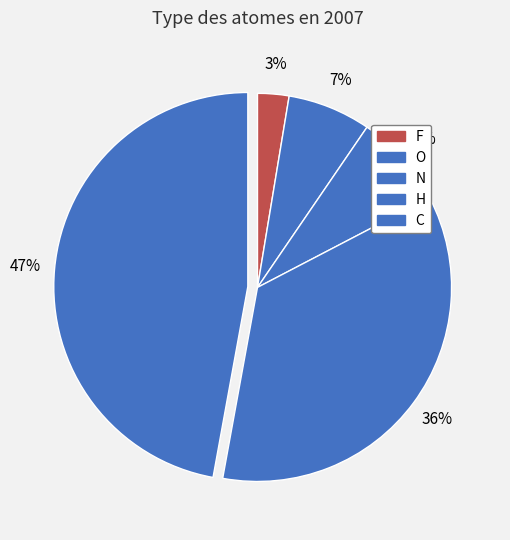

Count the number of slices in the pie.

5